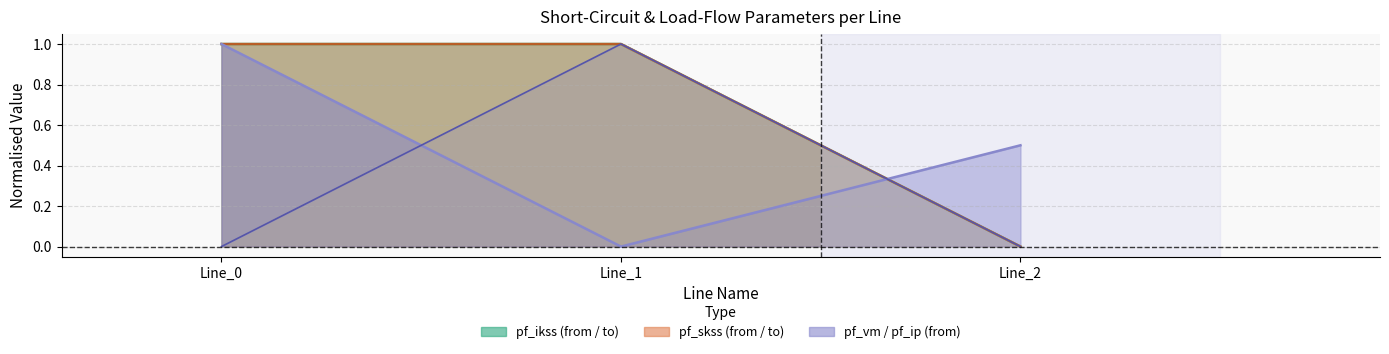

Which label corresponds to the largest value in the chart?

Line_1